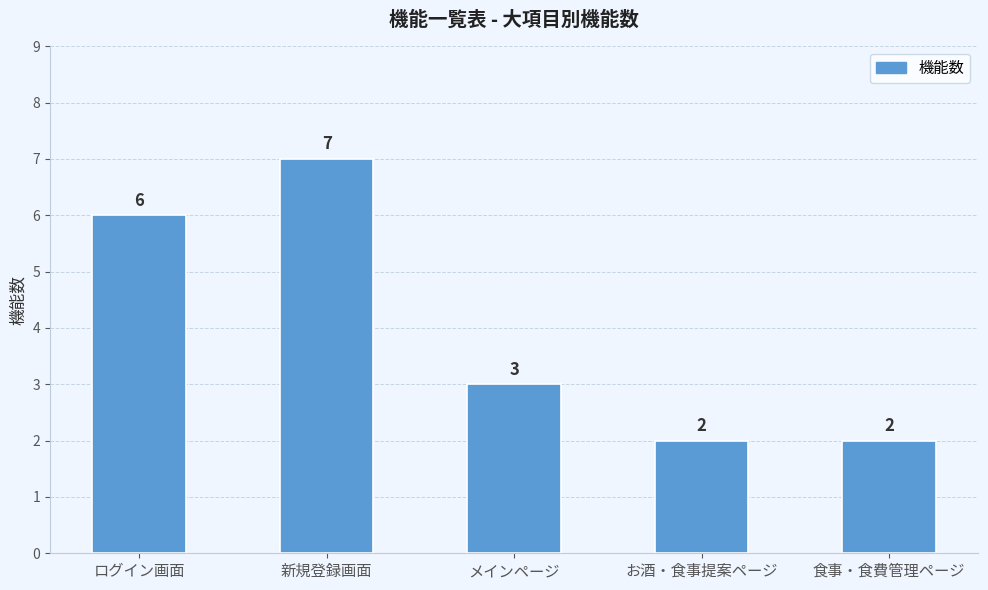

What is the label of the 4th bar from the left?

お酒・食事提案ページ